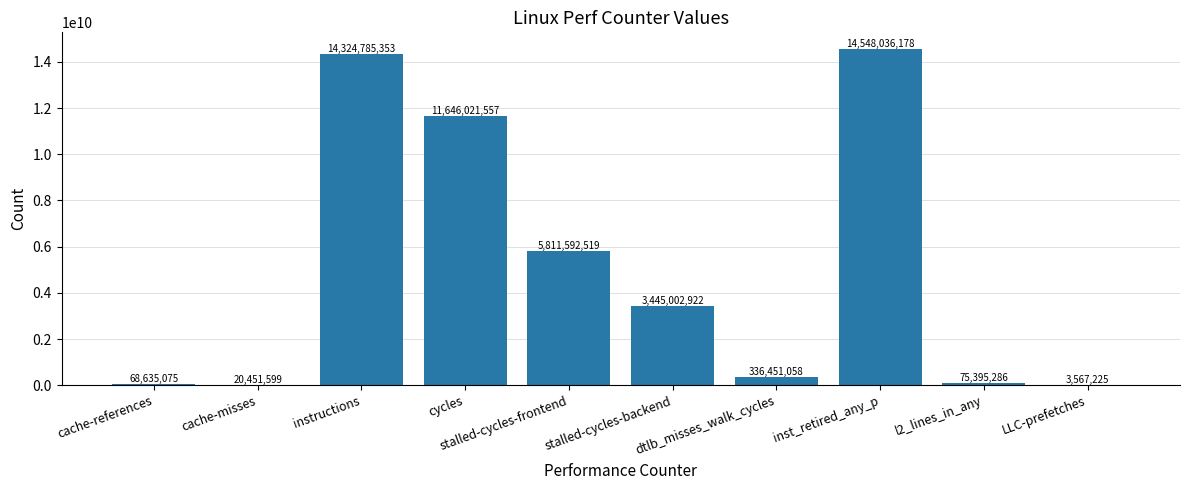

At which label is the value closest to 7275801701?

stalled-cycles-frontend